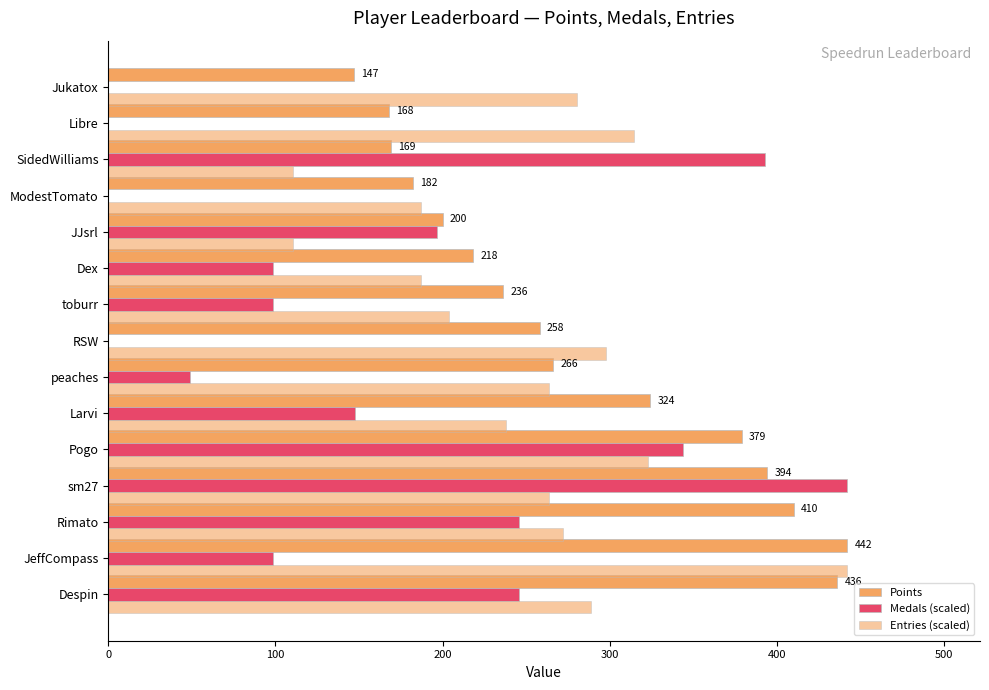

Count the number of categories in the chart.

15